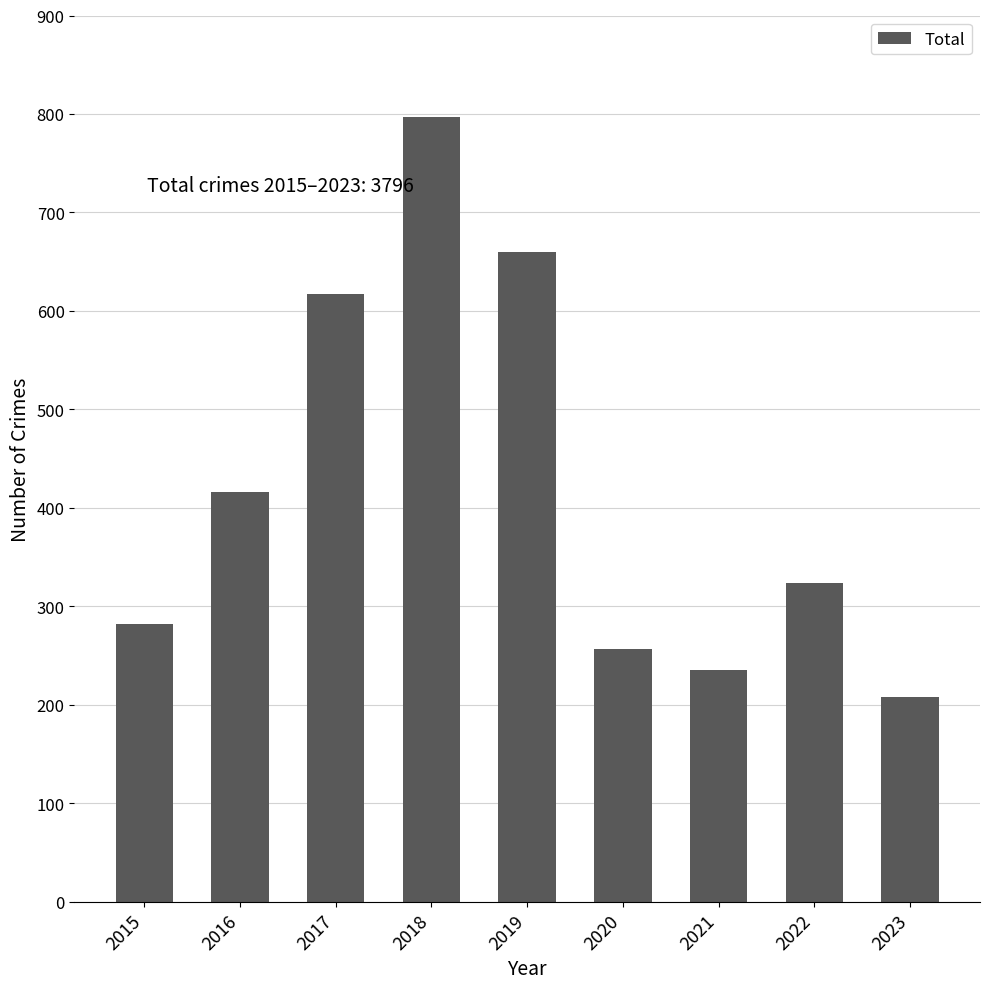

List the labels in order of value, largest first.

2018, 2019, 2017, 2016, 2022, 2015, 2020, 2021, 2023